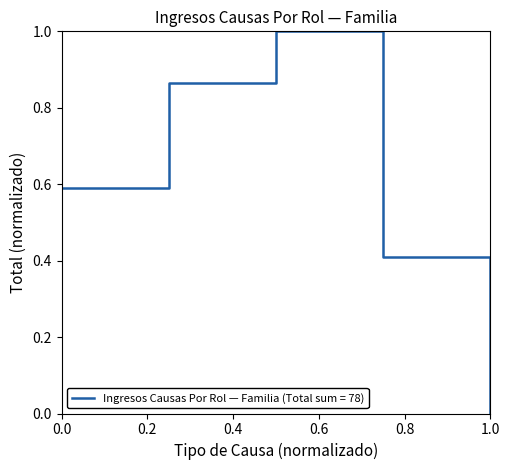

What is the sum of all values?

2.9